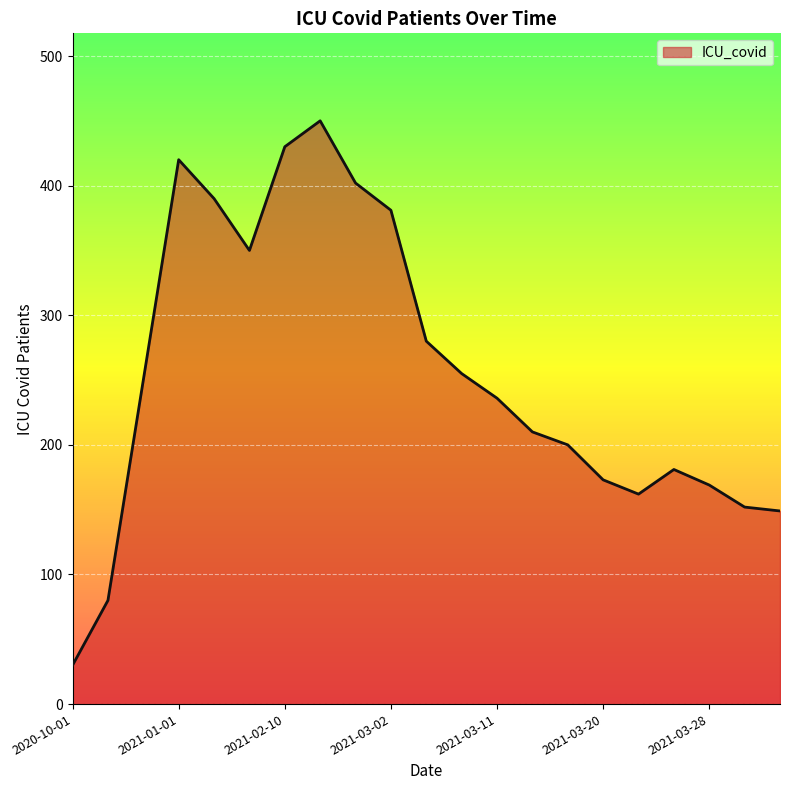

What is the minimum value shown in the chart?

30